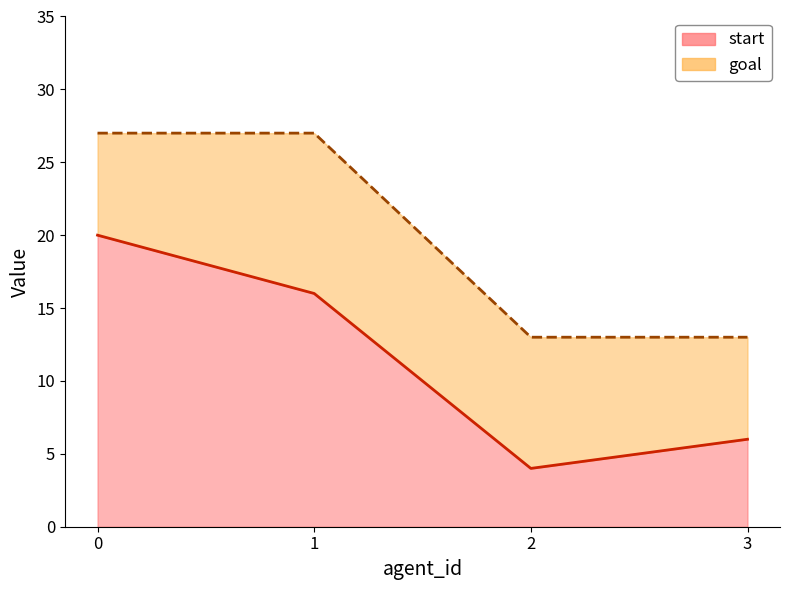

Is it true that goal equals 4 at 3?

False